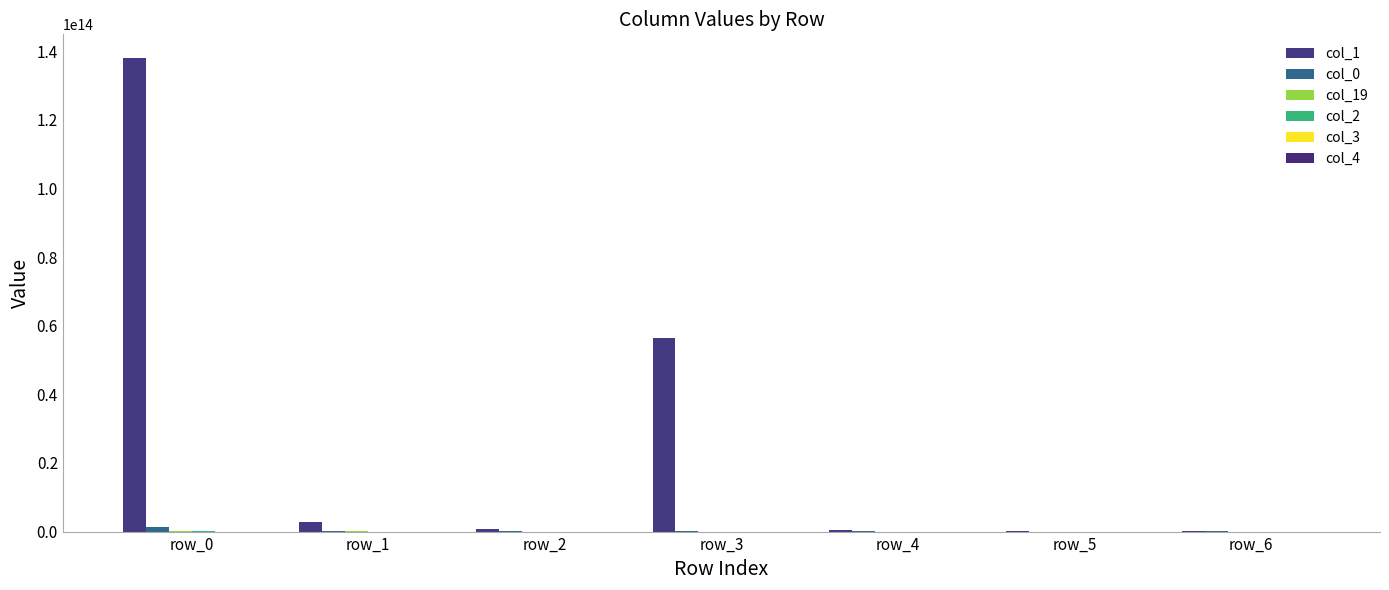

How many series are shown in this chart?

6